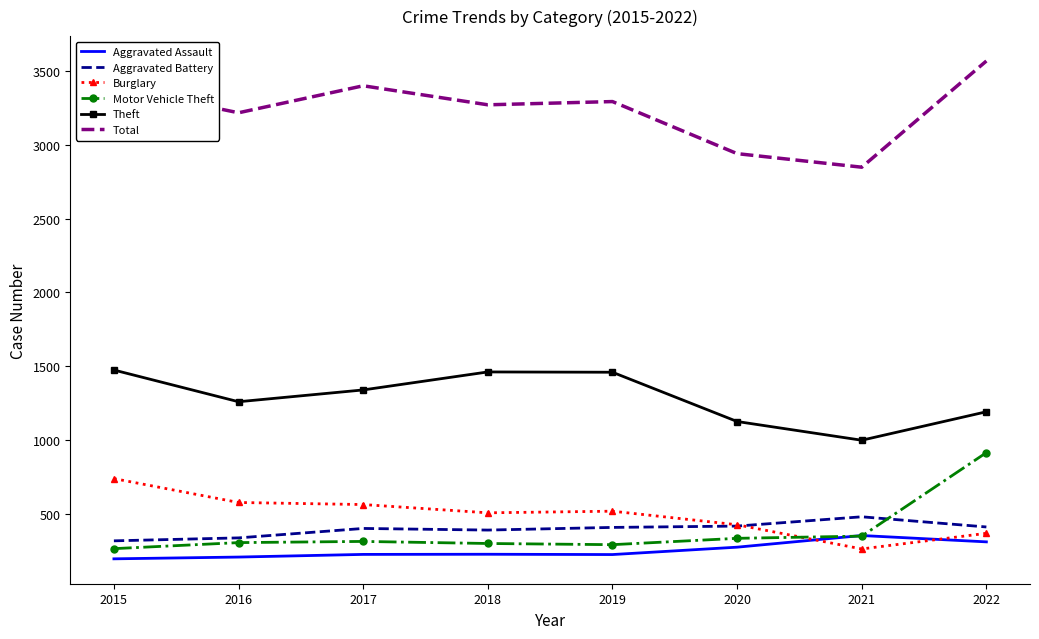

What are all the series names shown in the legend?

Aggravated Assault, Aggravated Battery, Burglary, Motor Vehicle Theft, Theft, Total